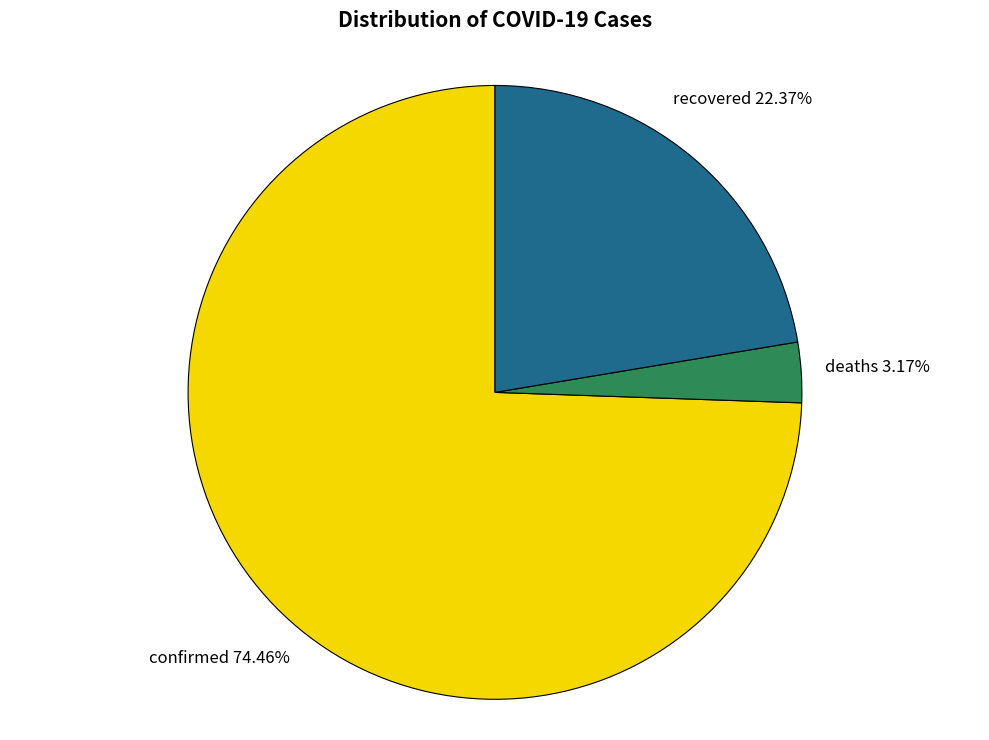

What is the ratio of the value at deaths to the value at recovered?

0.1